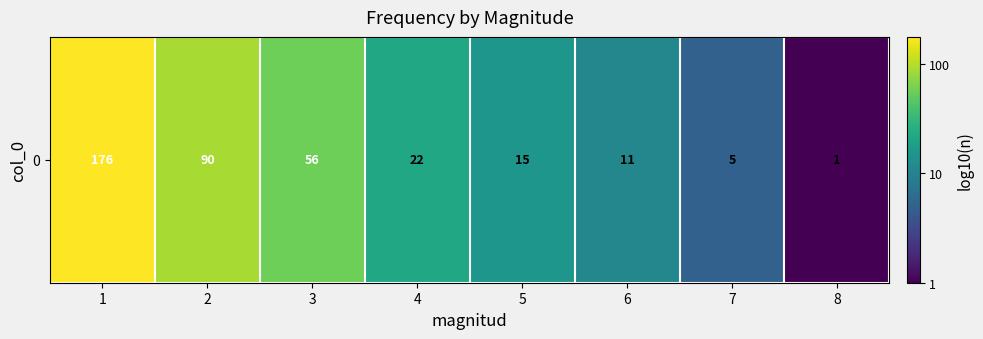

Reading right to left, extract all data points from this chart.

0.0	0.7	1.0	1.2	1.3	1.7	2.0	2.2